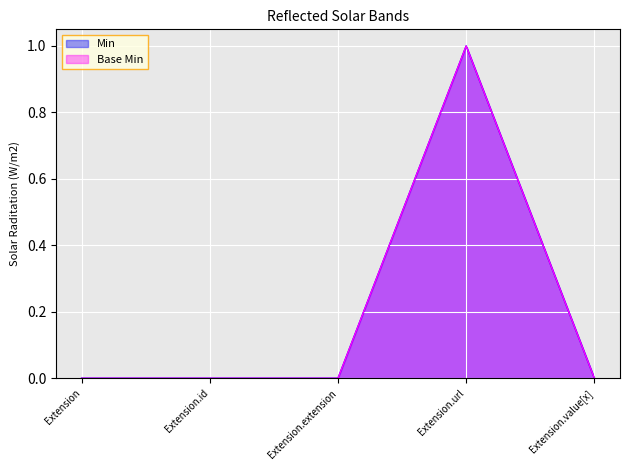

How many values in Min are above zero?

1